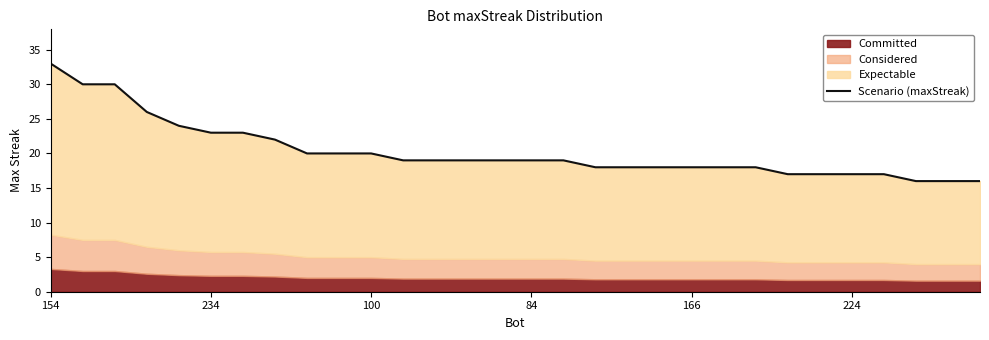

How many data points are less than 19?

13